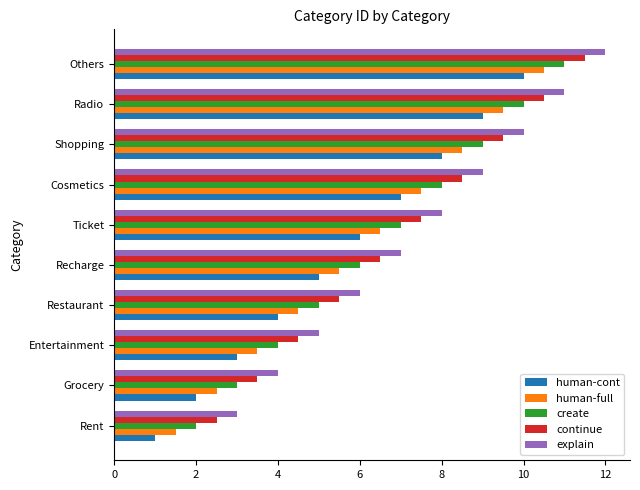

Is it true that human-cont equals 14.0 at Shopping?

False